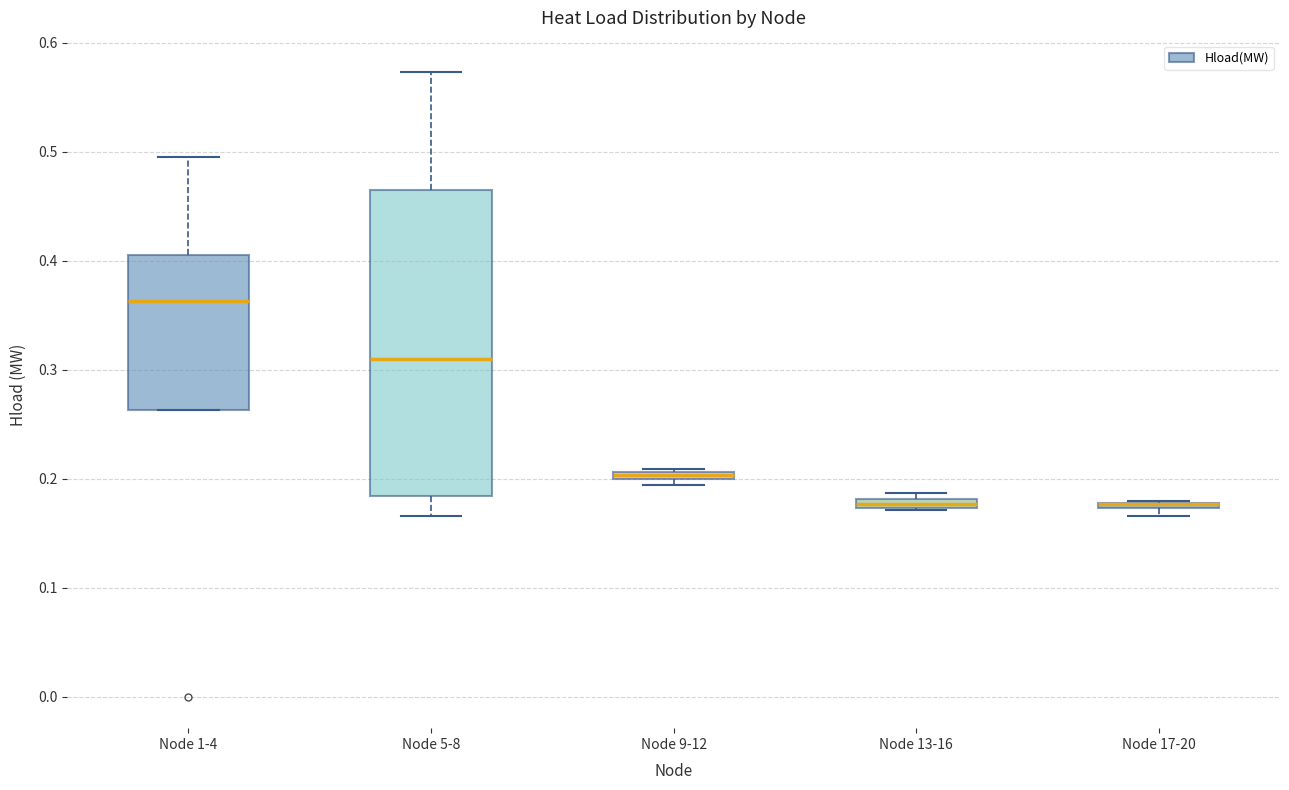

Where is the upper edge of the box for Node 17-20 on the y-axis? The values are not printed on the chart, so give them approximately, as read against the axis.

0.18